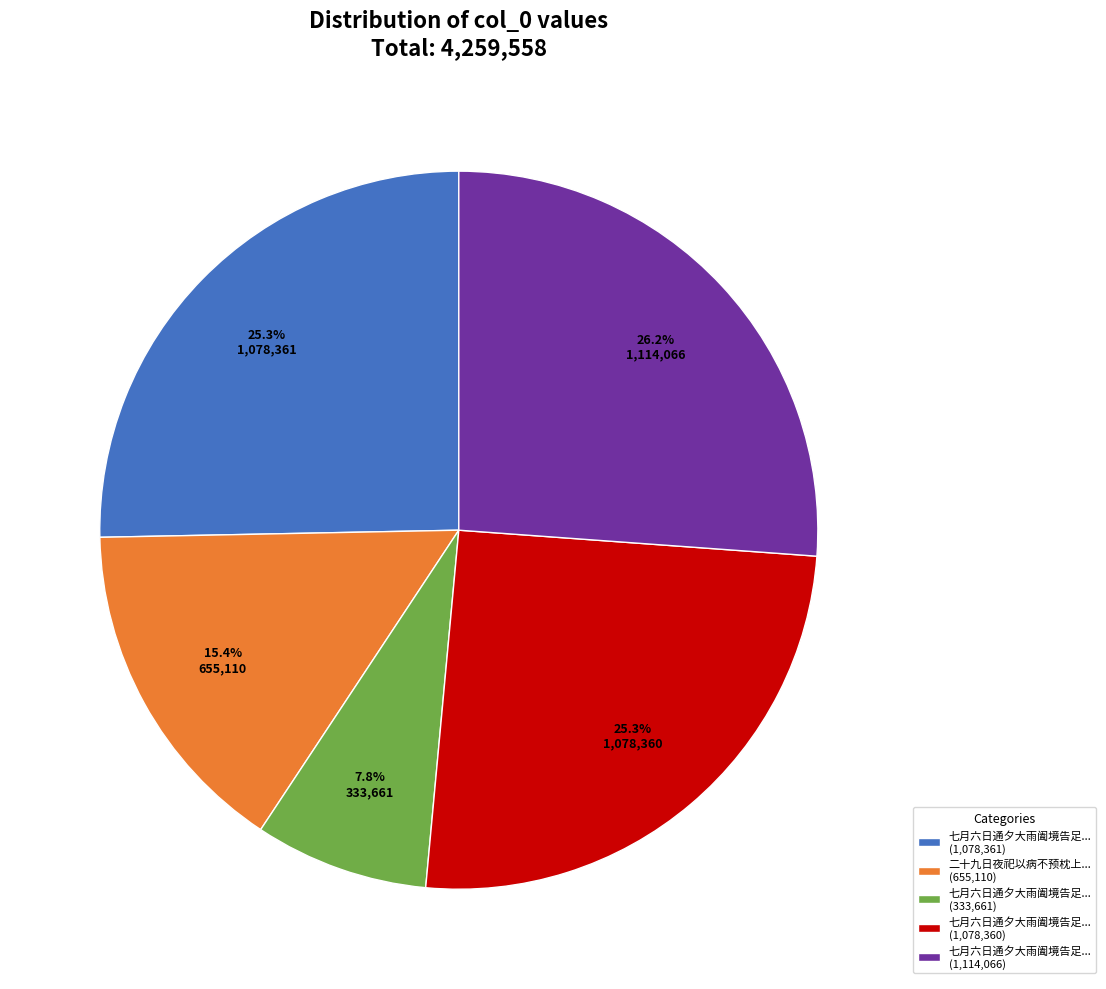

Which has a higher value, 二十九日夜祀以病不预枕上... (655,110) or 七月六日通夕大雨阖境告足... (1,114,066)?

七月六日通夕大雨阖境告足... (1,114,066)